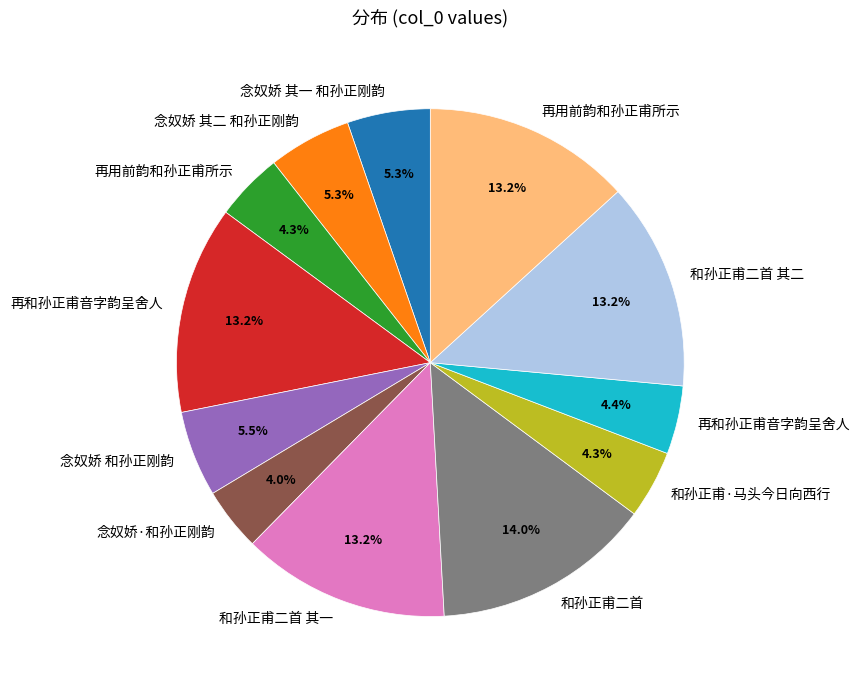

Is there any slice that represents more than half of the pie?

No